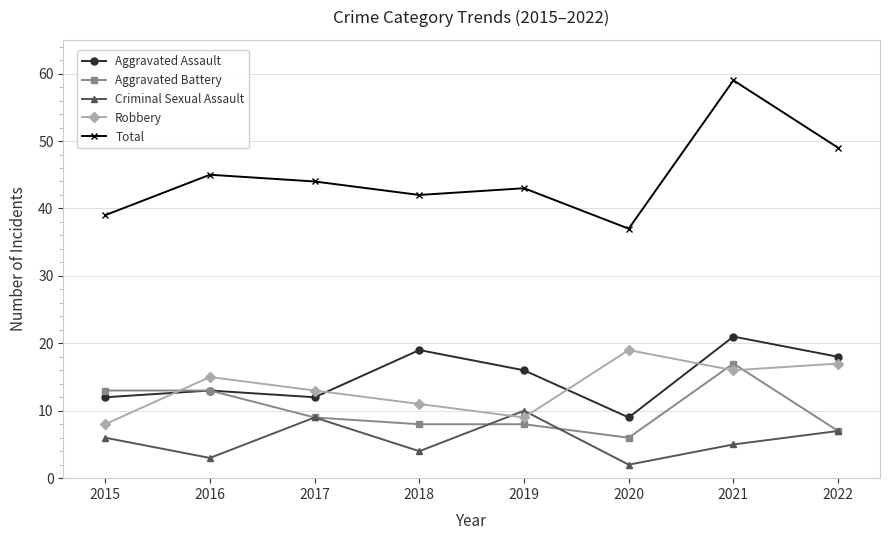

Reading left to right, extract all data points from this chart.

Aggravated Assault: 12	13	12	19	16	9	21	18
Aggravated Battery: 13	13	9	8	8	6	17	7
Criminal Sexual Assault: 6	3	9	4	10	2	5	7
Robbery: 8	15	13	11	9	19	16	17
Total: 39	45	44	42	43	37	59	49